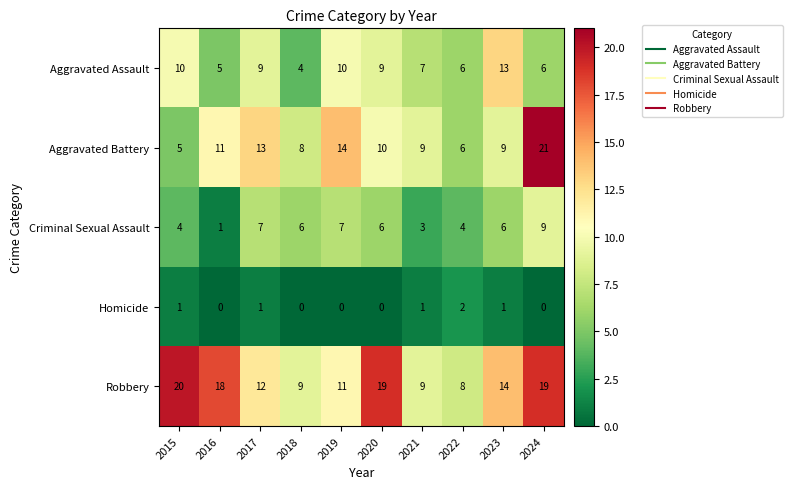

Between 2020 and 2023, which series saw the biggest shift?

Robbery